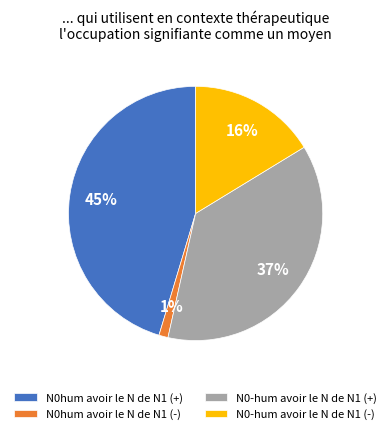

Which has a higher value, N0-hum avoir le N de N1 (+) or N0hum avoir le N de N1 (-)?

N0-hum avoir le N de N1 (+)